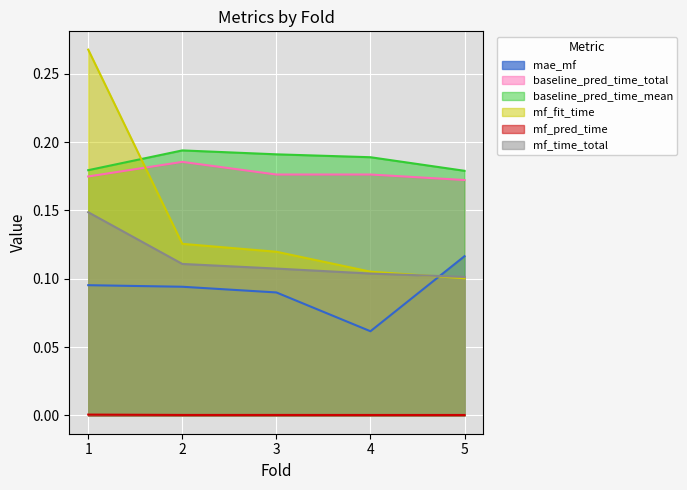

Between 5 and 4, which is larger?

5